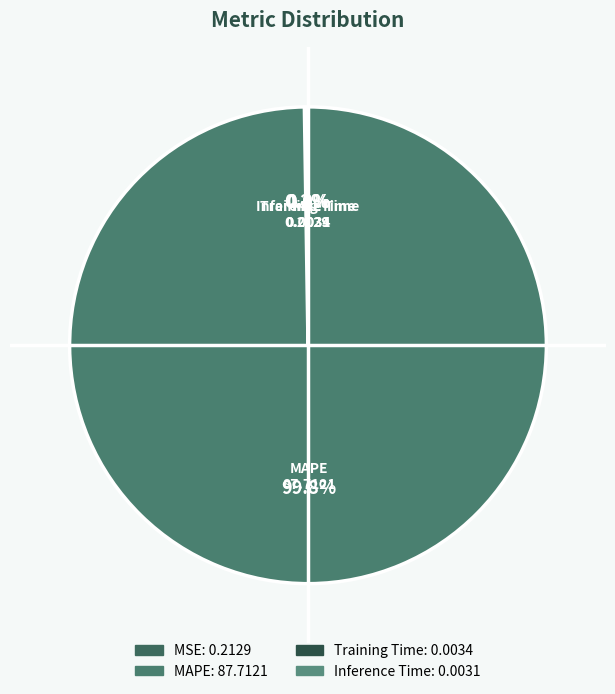

Which slice represents more than half of the pie?

MAPE